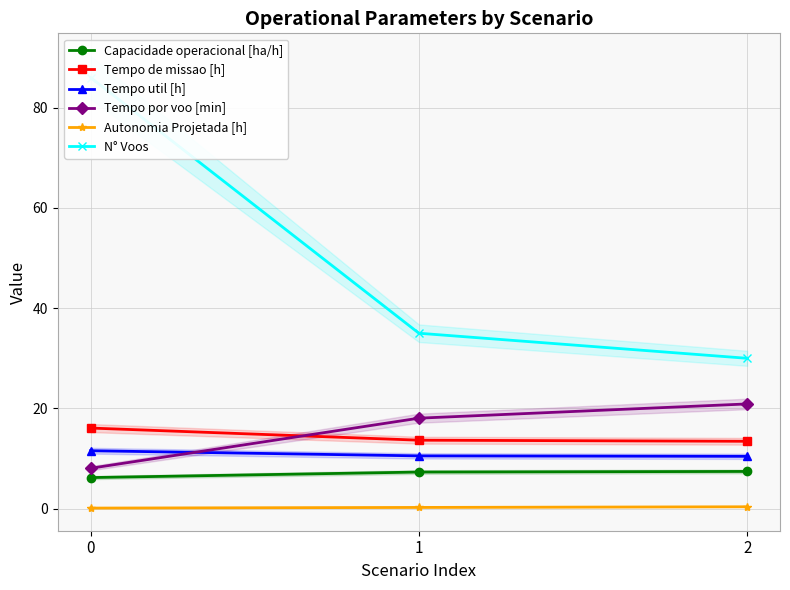

Rank the series by their maximum value, from highest to lowest.

N° Voos, Tempo por voo [min], Tempo de missao [h], Tempo util [h], Capacidade operacional [ha/h], Autonomia Projetada [h]